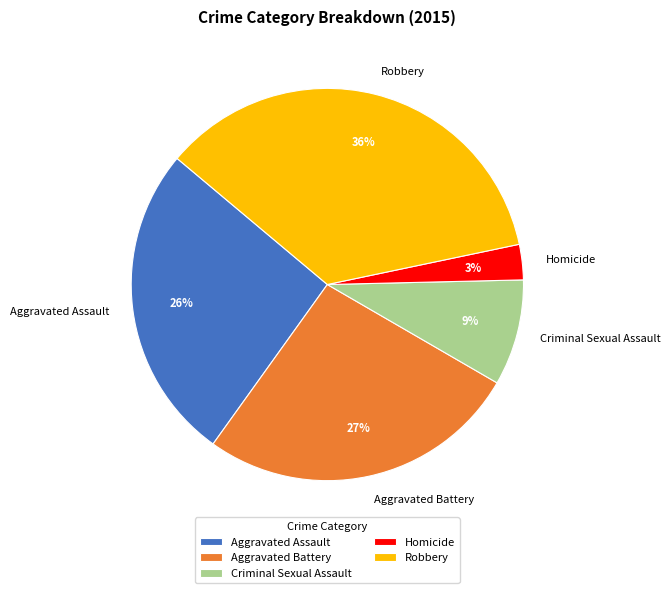

What percentage is the Aggravated Assault slice, to the nearest percent?

26%